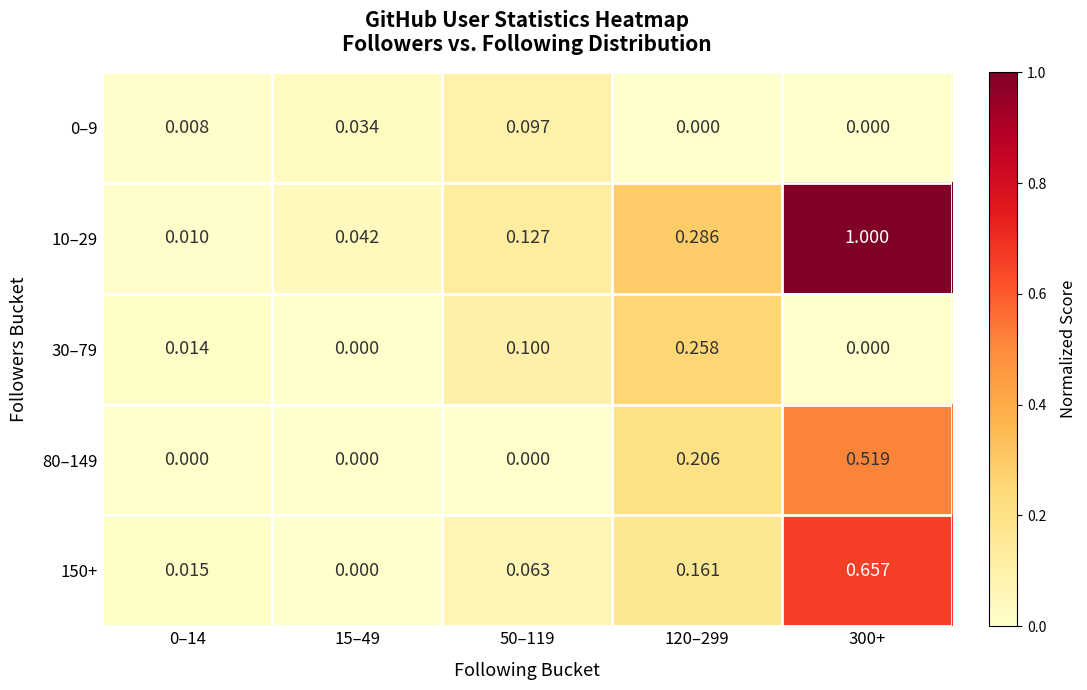

Rank the series at 300+ from lowest to highest value.

0–9, 30–79, 80–149, 150+, 10–29